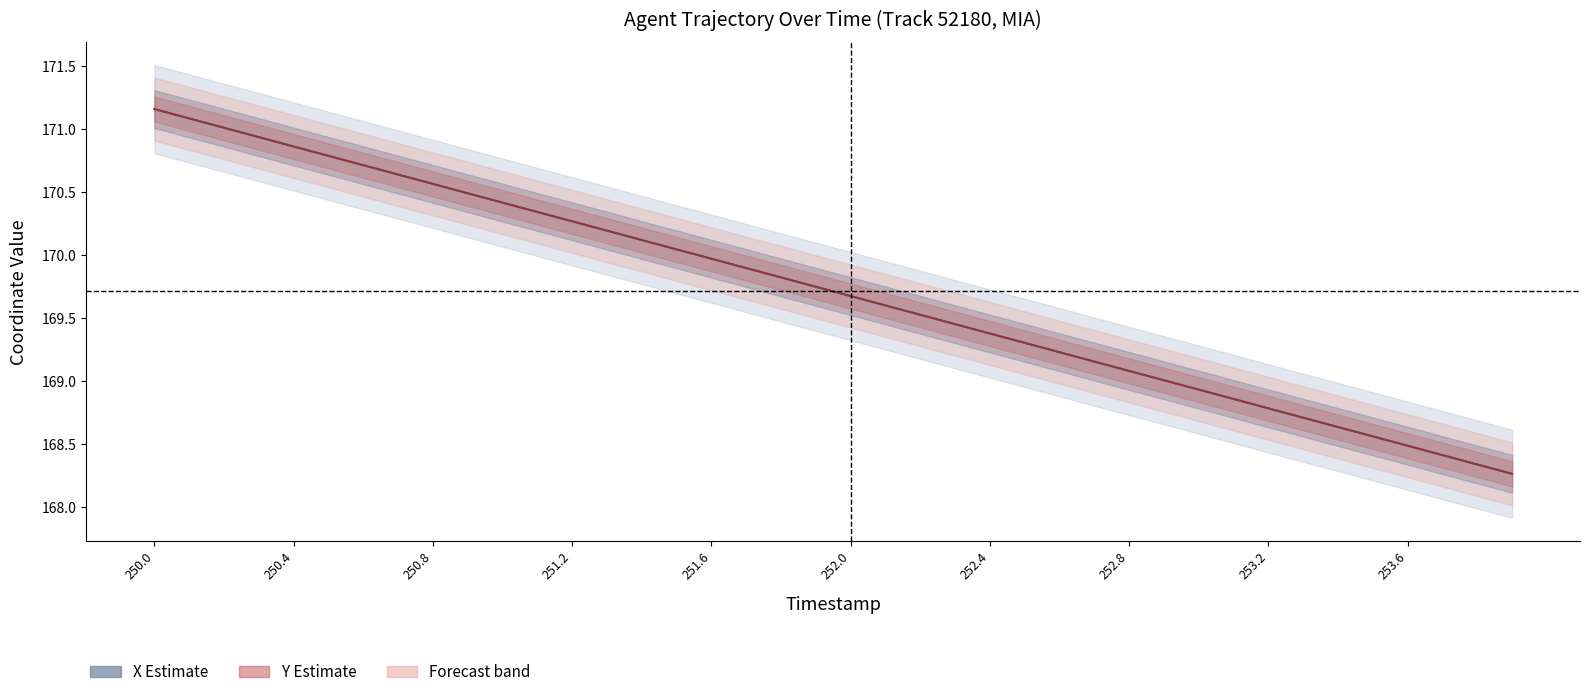

True or false: X (estimate) has more than 0 points higher than both neighbors.

False